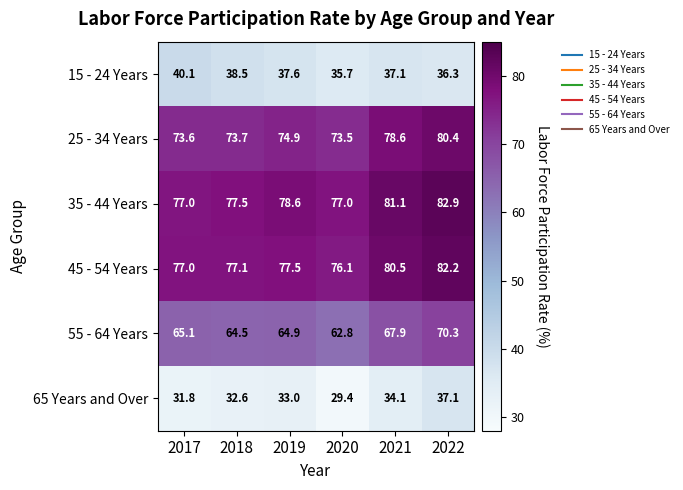

What is the sum of all 65 Years and Over values?

198.0